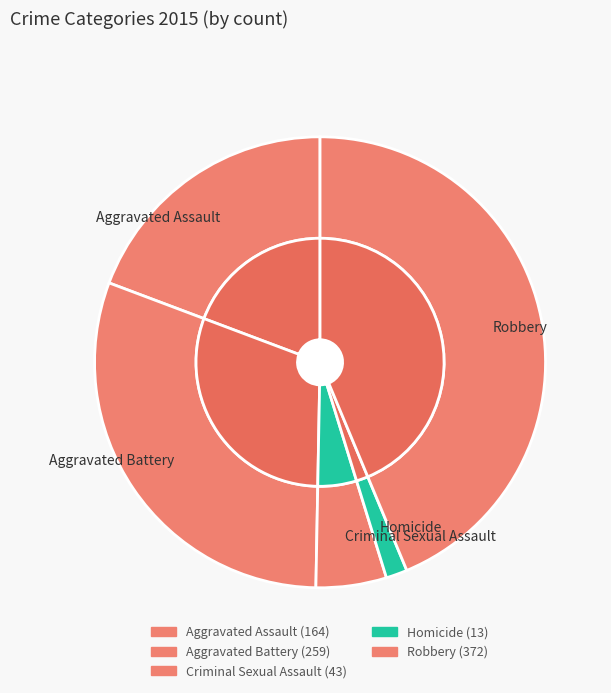

The Criminal Sexual Assault slice represents 5% of the pie. True or false?

True